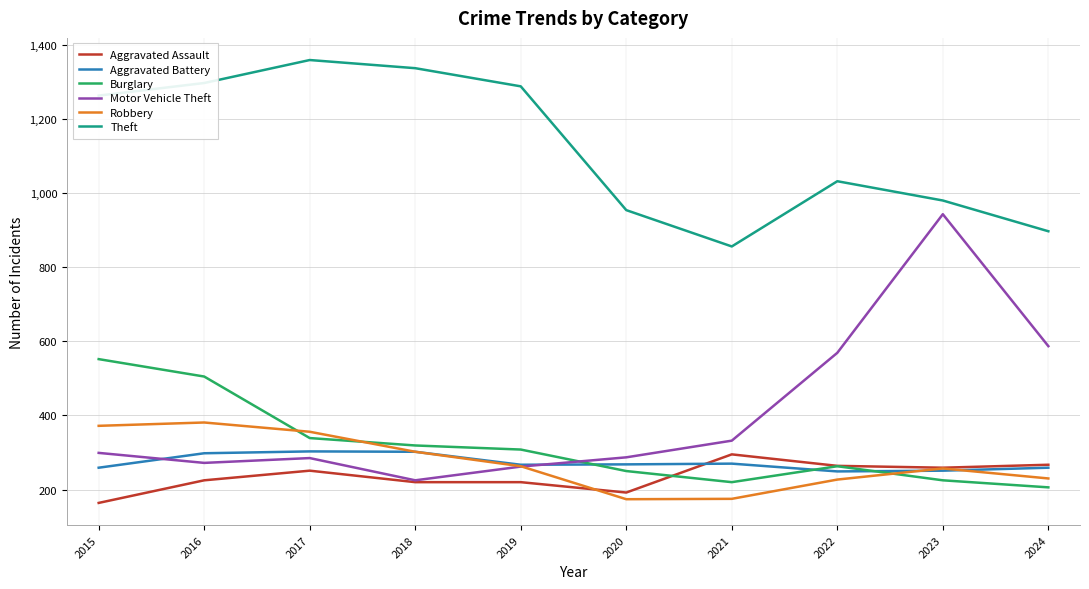

True or false: Aggravated Assault and Theft cross at least once.

False